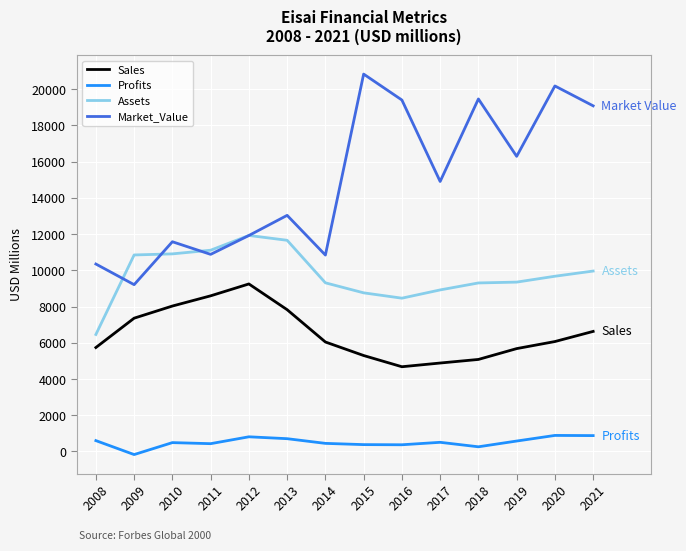

True or false: Sales has a value of 1969.7 at 2008.

False